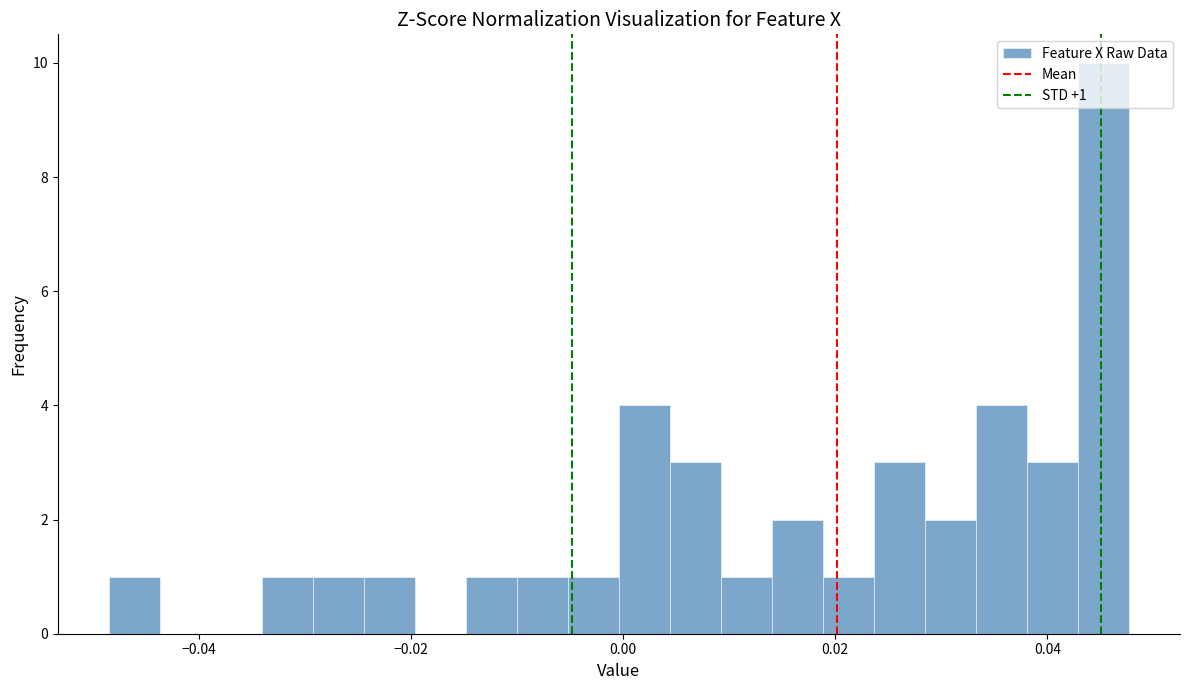

Around what value on the x-axis is the tallest bar? Give the approximate position of its centre, as read against the axis.

0.046